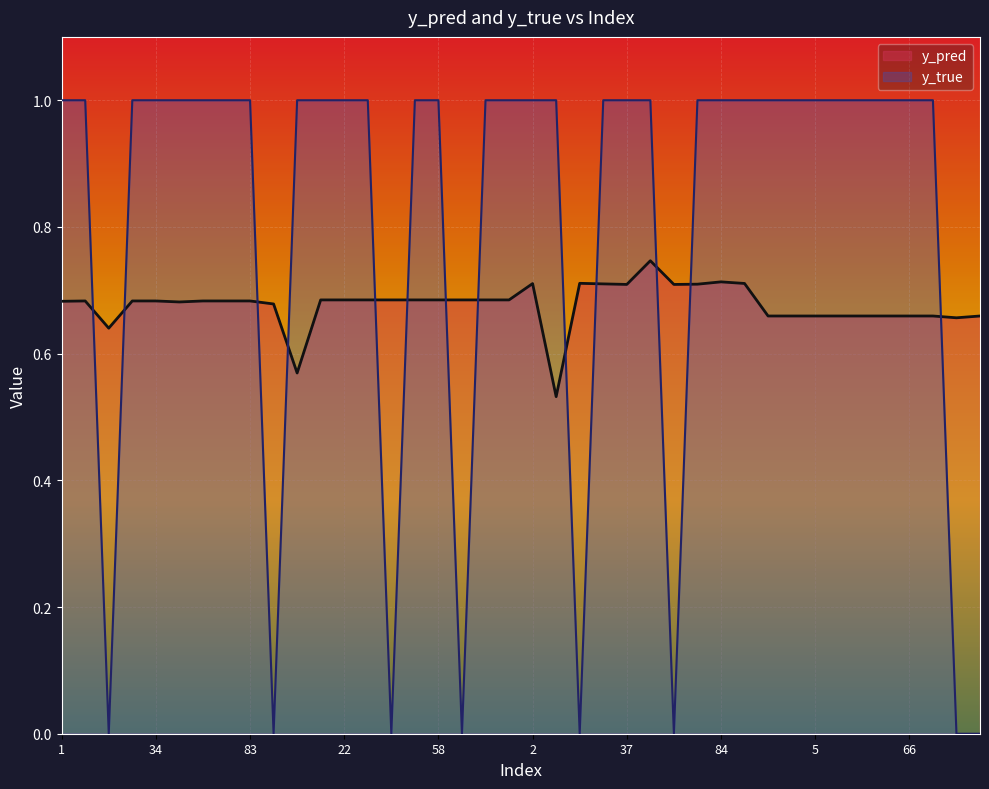

True or false: y_true and y_pred cross at least once.

True